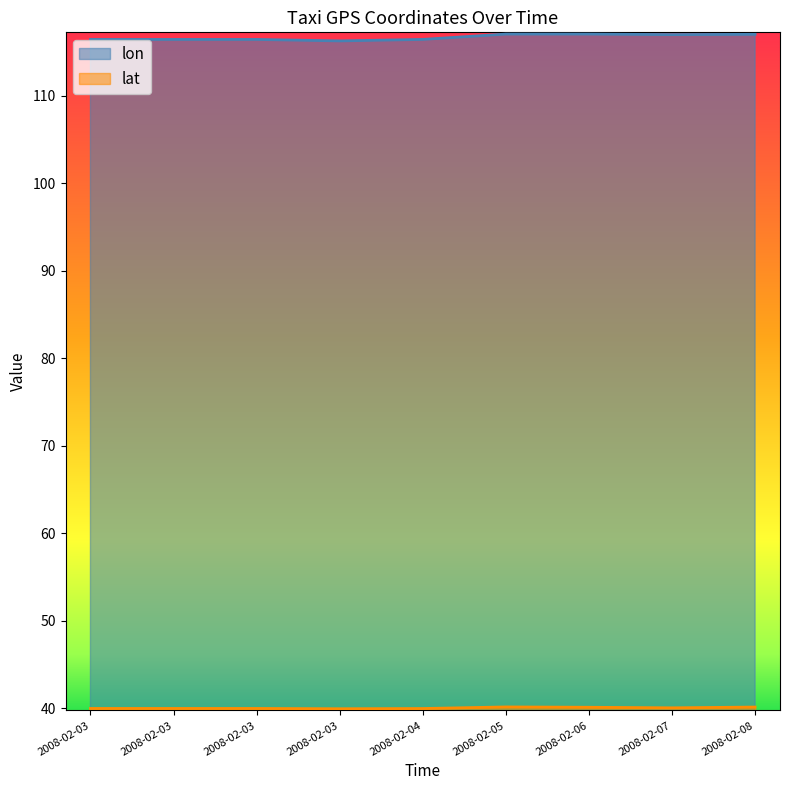

Reading left to right, list all the values displayed in this chart.

lon: 2008-02-03=116.4	2008-02-03=116.4	2008-02-03=116.4	2008-02-03=116.3	2008-02-04=116.4	2008-02-05=117.0	2008-02-06=117.0	2008-02-07=117.0	2008-02-08=117.0
lat: 2008-02-03=40.0	2008-02-03=40.0	2008-02-03=40.0	2008-02-03=40.0	2008-02-04=40.0	2008-02-05=40.2	2008-02-06=40.1	2008-02-07=40.1	2008-02-08=40.1